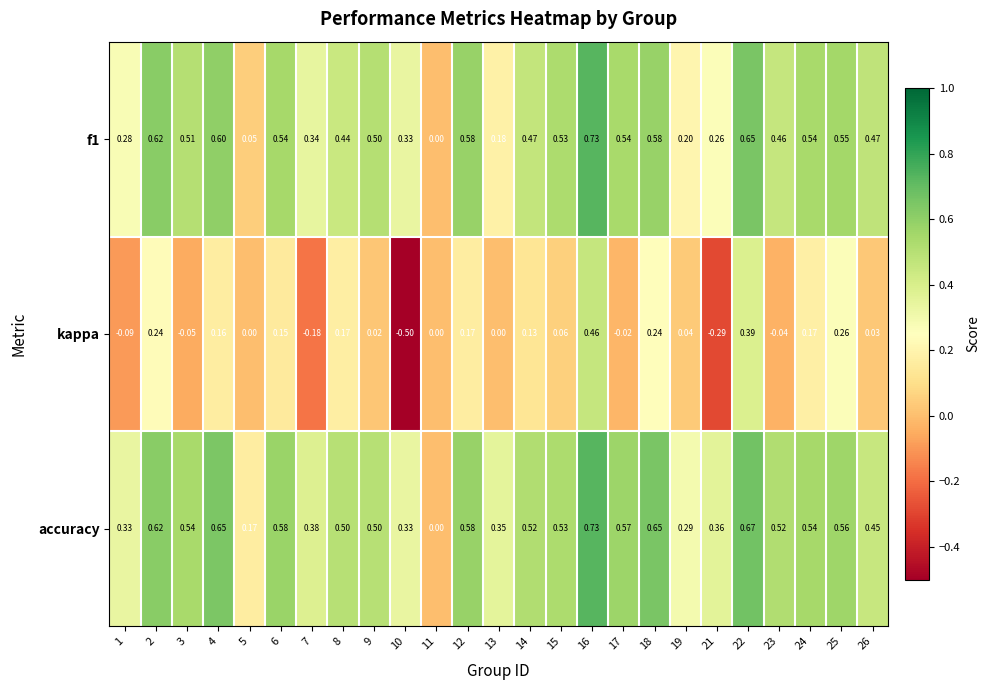

Which series has the largest range (max minus min)?

kappa